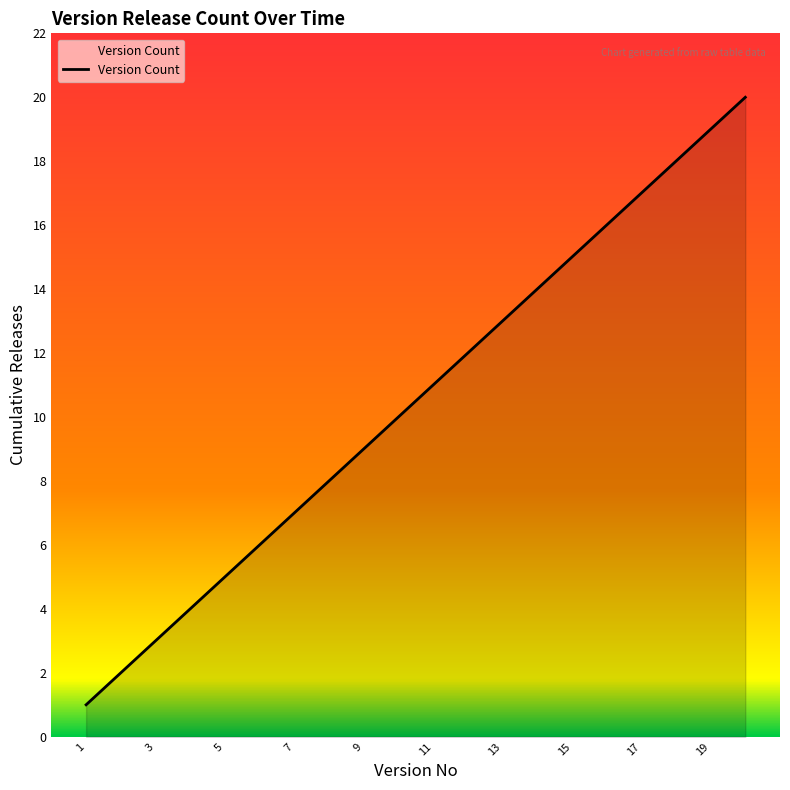

What is the difference between the maximum and minimum values?

19